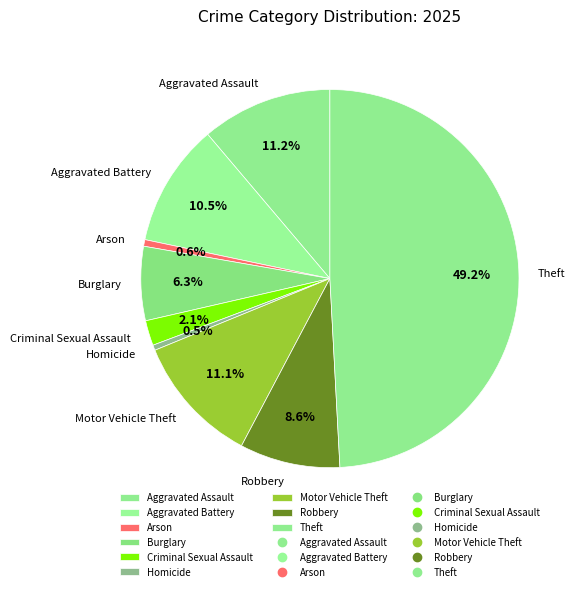

To the nearest percent, what portion does Robbery represent?

9%